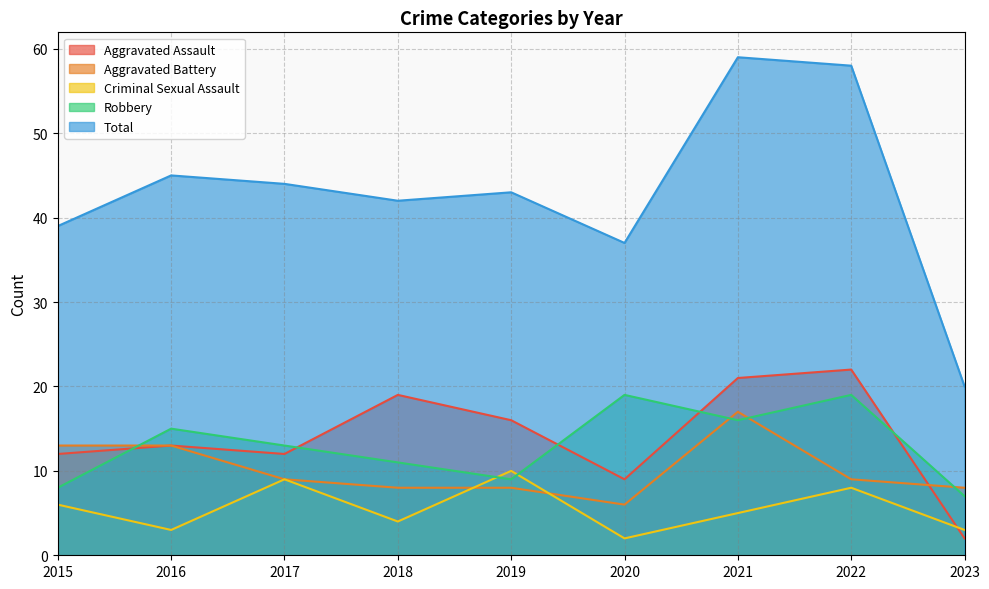

Is it true that Aggravated Assault equals 22 at 2022?

True